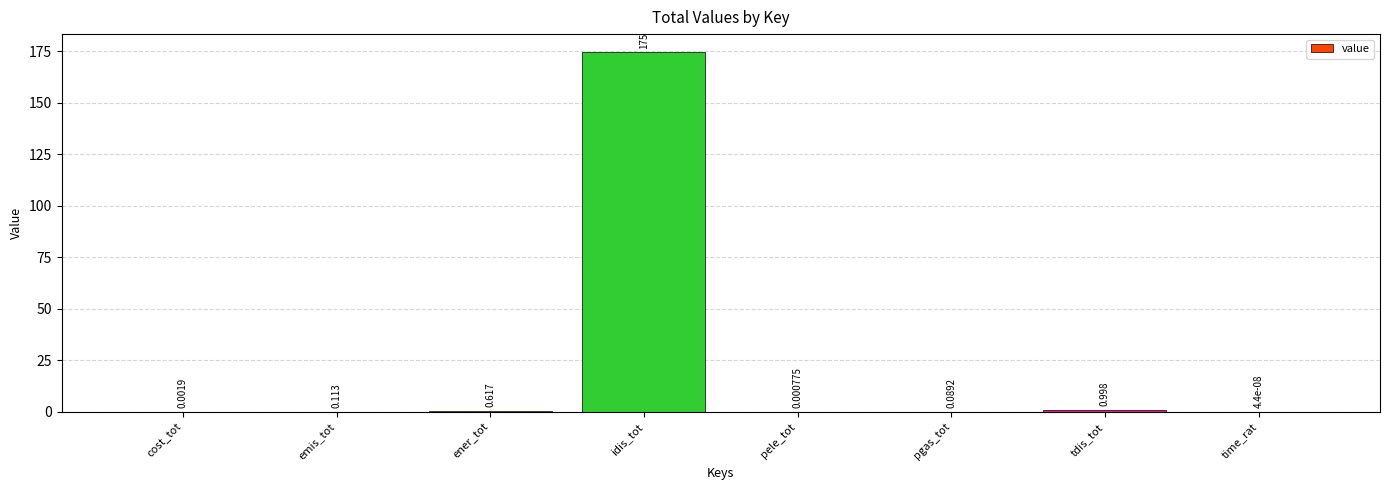

True or false: the data shows 56.3 at idis_tot.

False